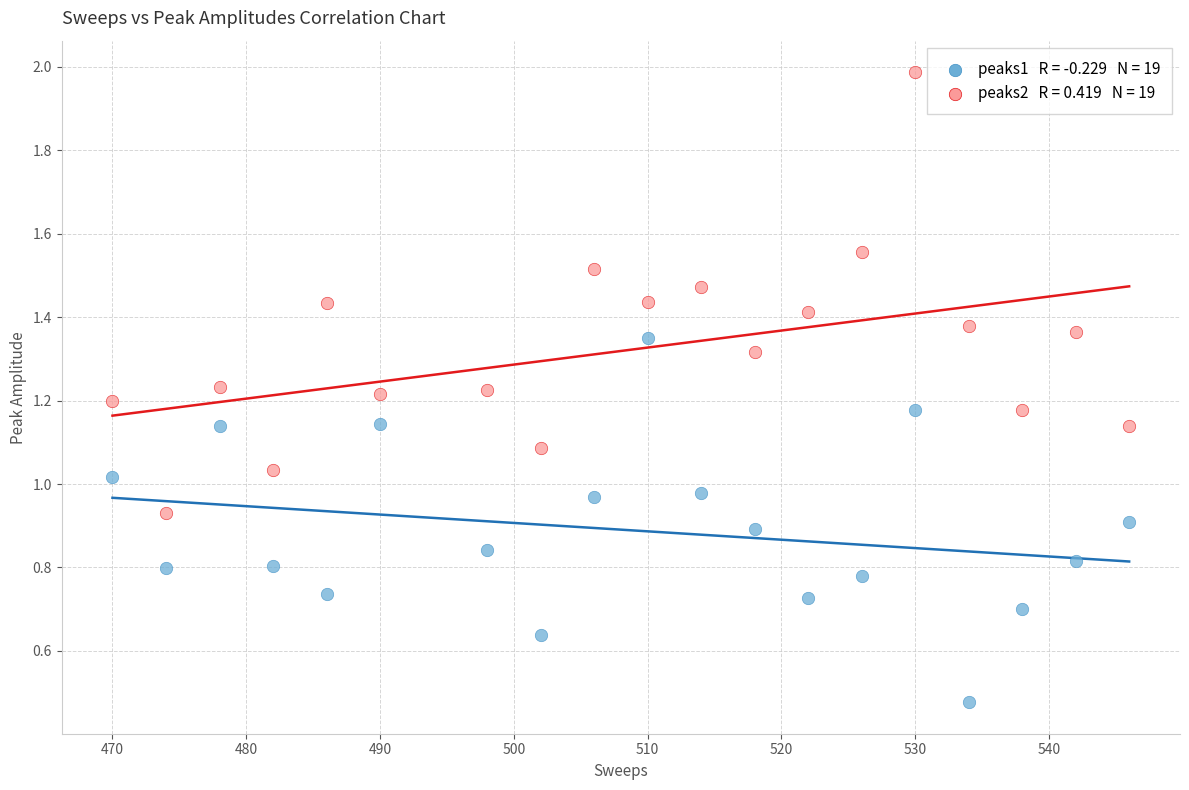

Across all data points, what is the range of X values (max minus min)?

76.0